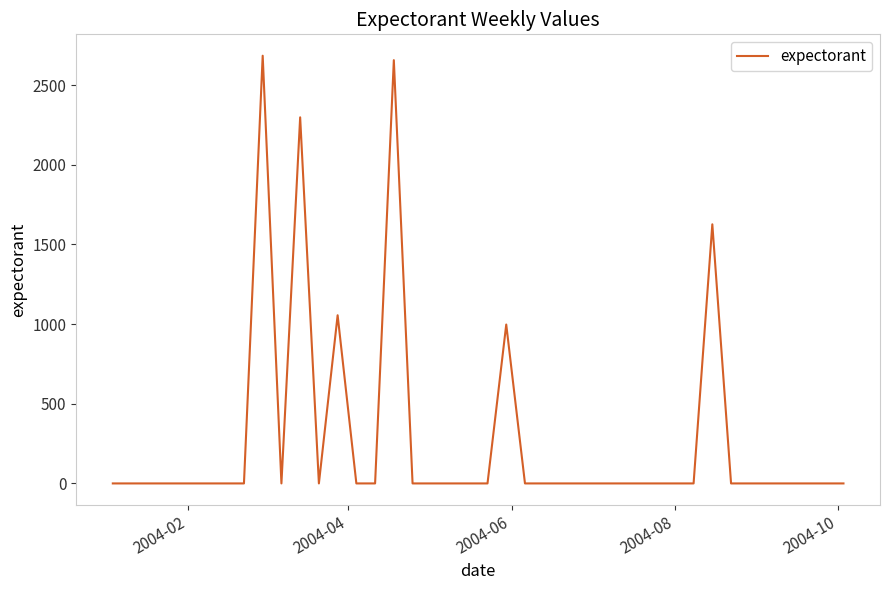

What is the maximum value shown in the chart?

2684.7